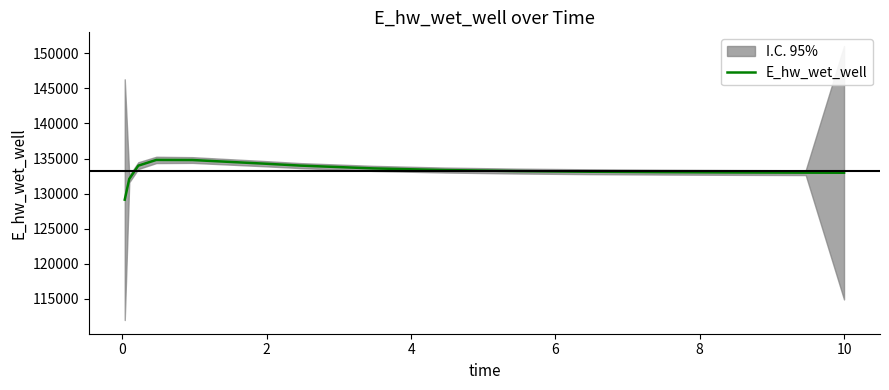

What is the maximum value for E_hw_wet_well?

134803.3